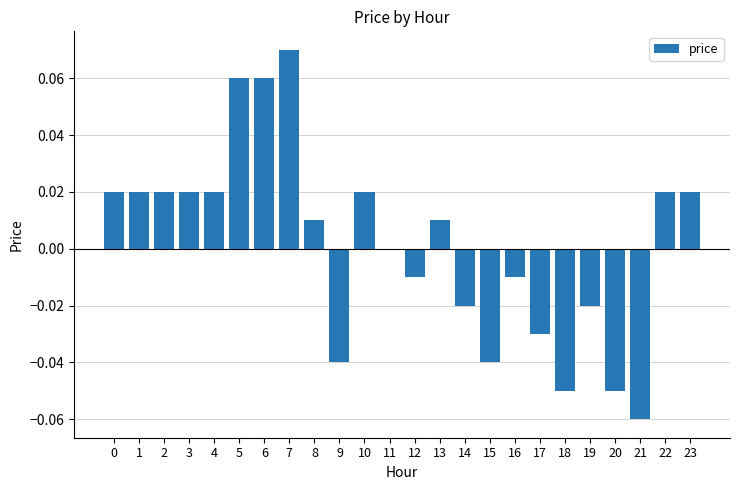

True or false: the data shows 0.0 at 2.

True